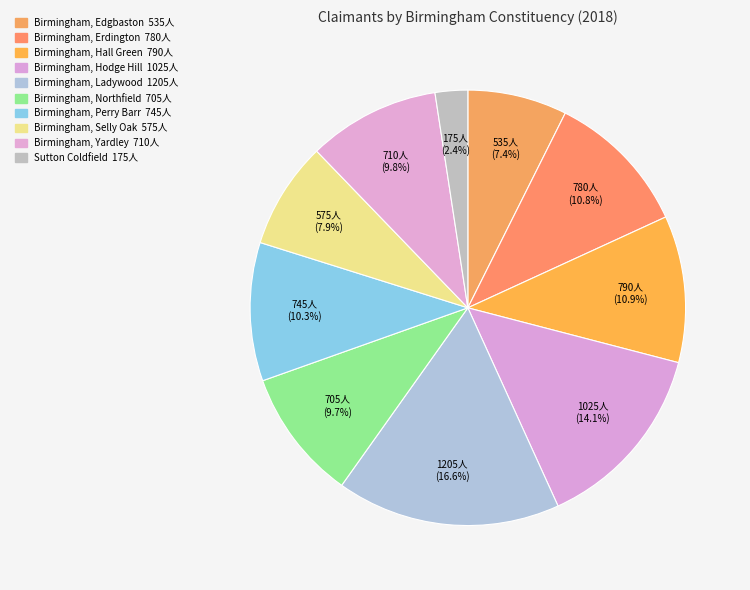

How many segments does this pie chart have?

10